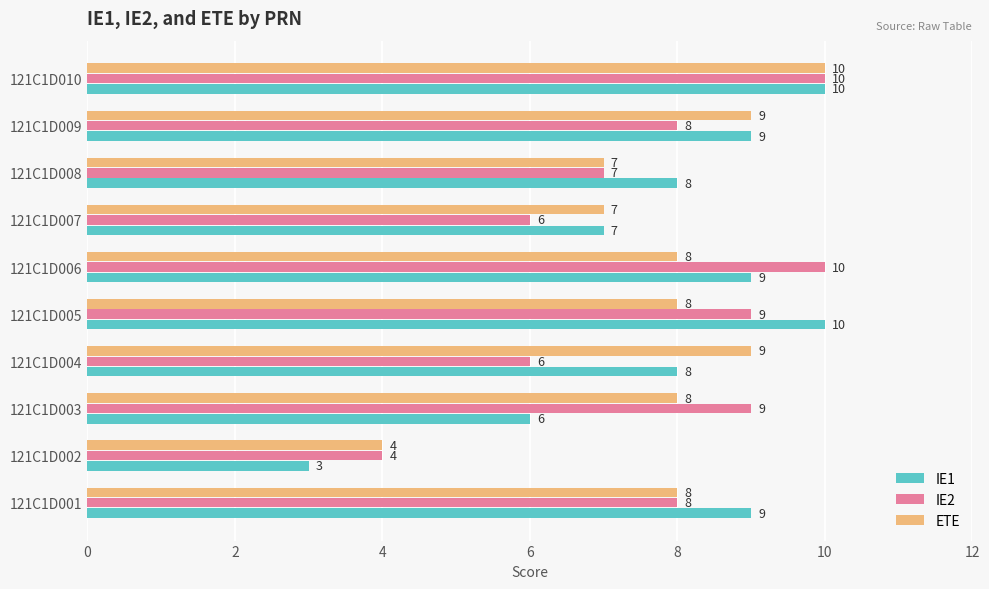

Which series has the largest total across all categories?

IE1